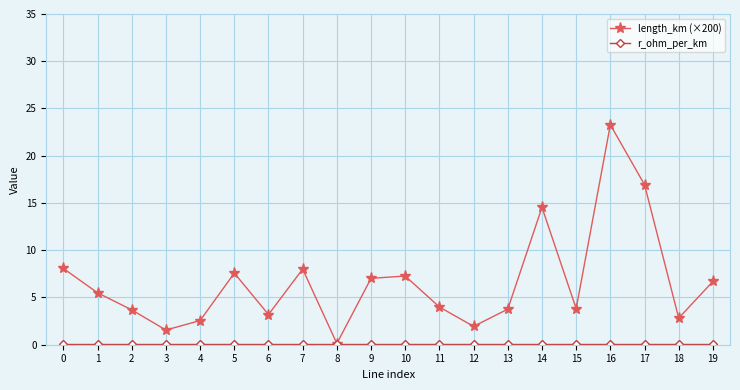

The value of length_km (×200) at 13 is 3.8. True or false?

True